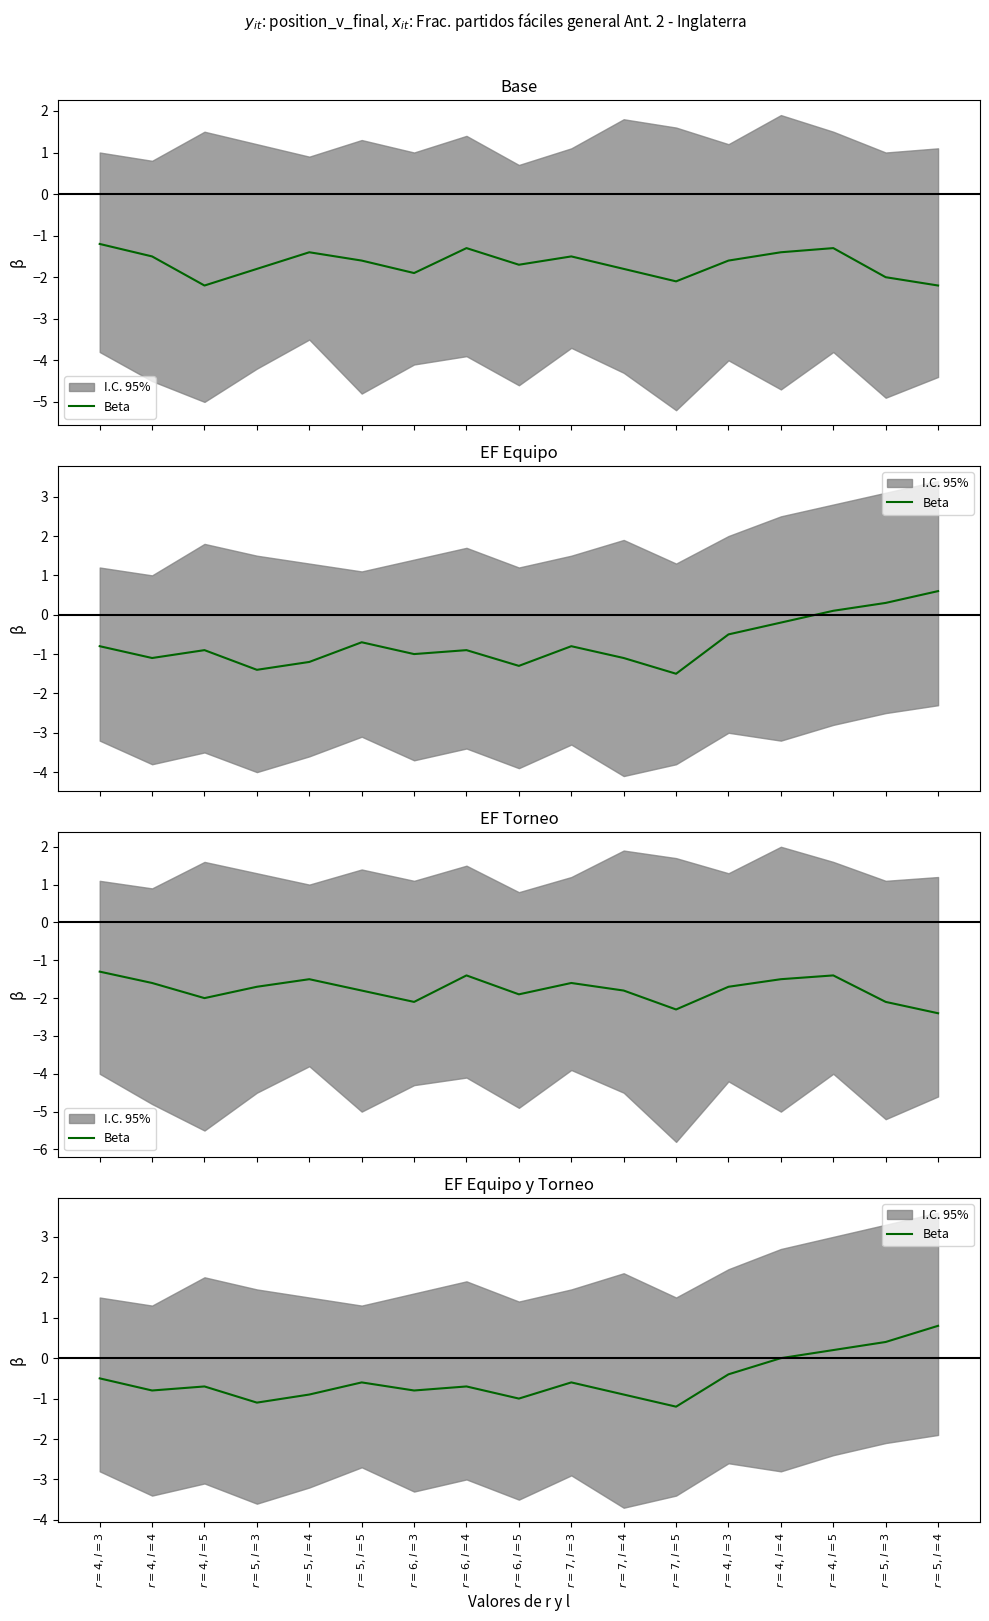

How many categories are shown in the chart?

17